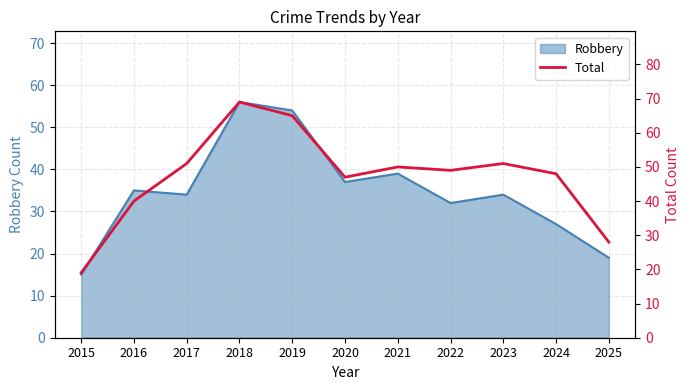

Is it true that the value at 2021 is 50?

True